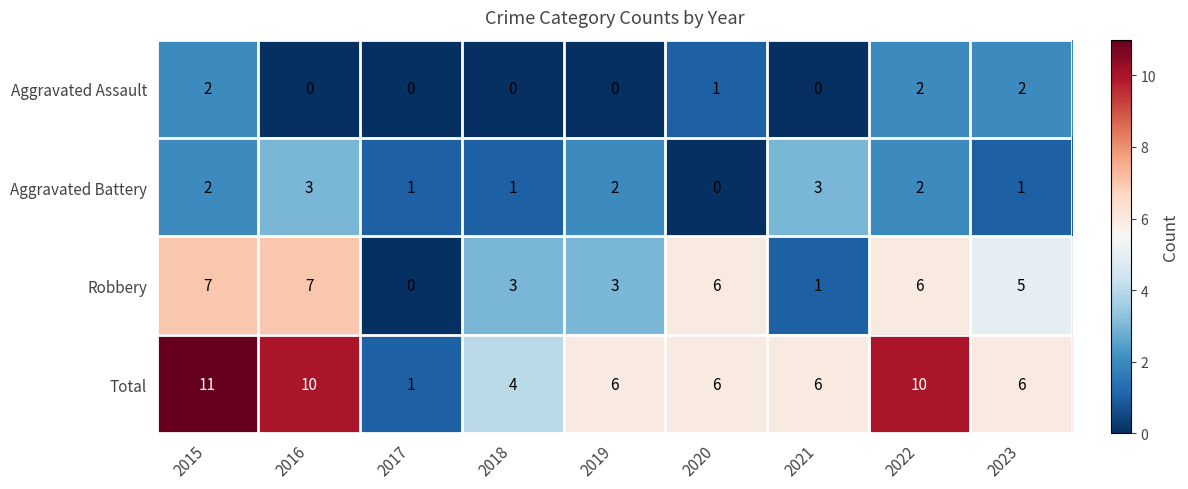

What is the sum of all Aggravated Battery values?

15